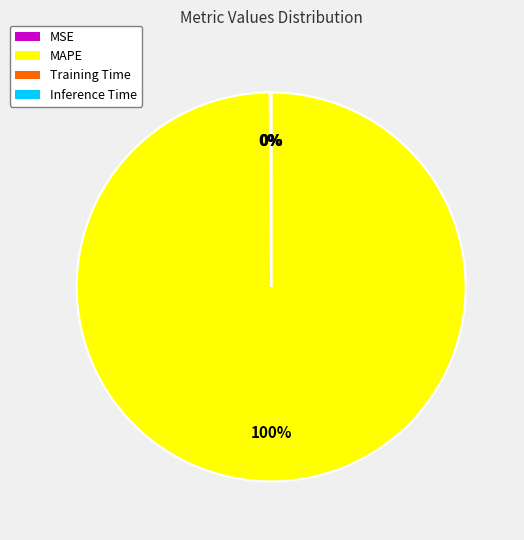

Does MAPE account for over 50% of the chart?

Yes